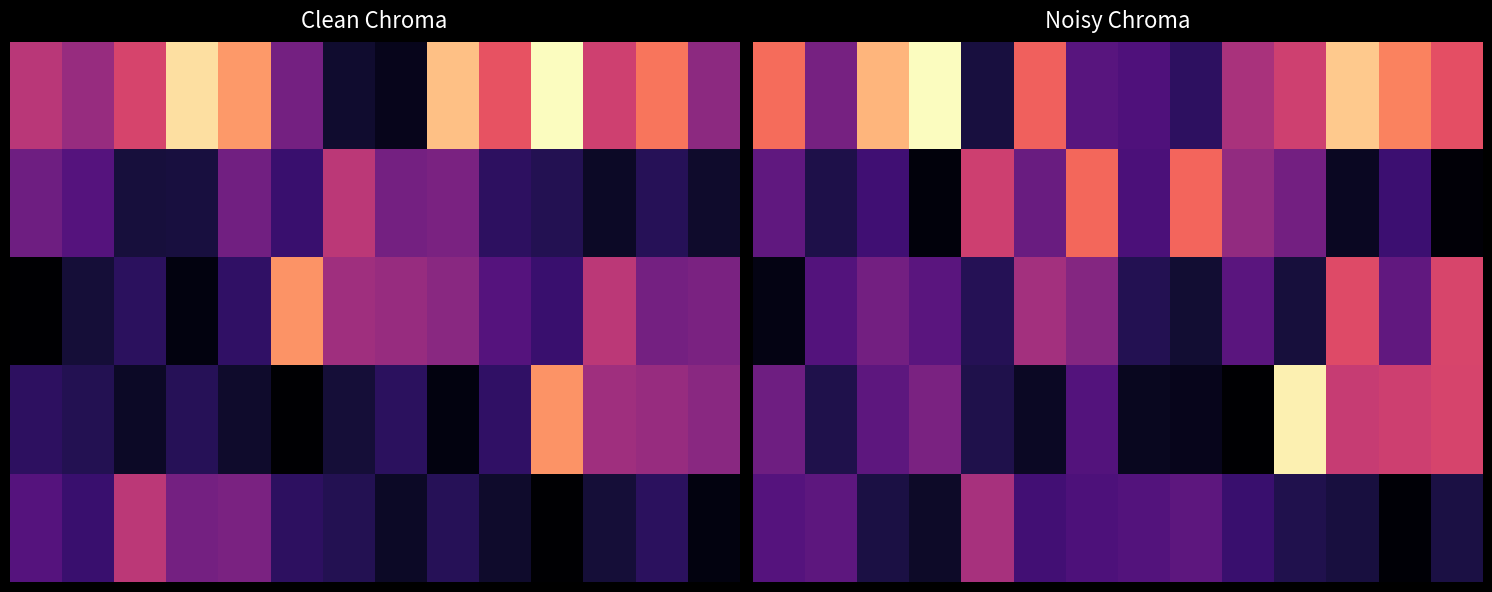

How many data points does each series have?

14